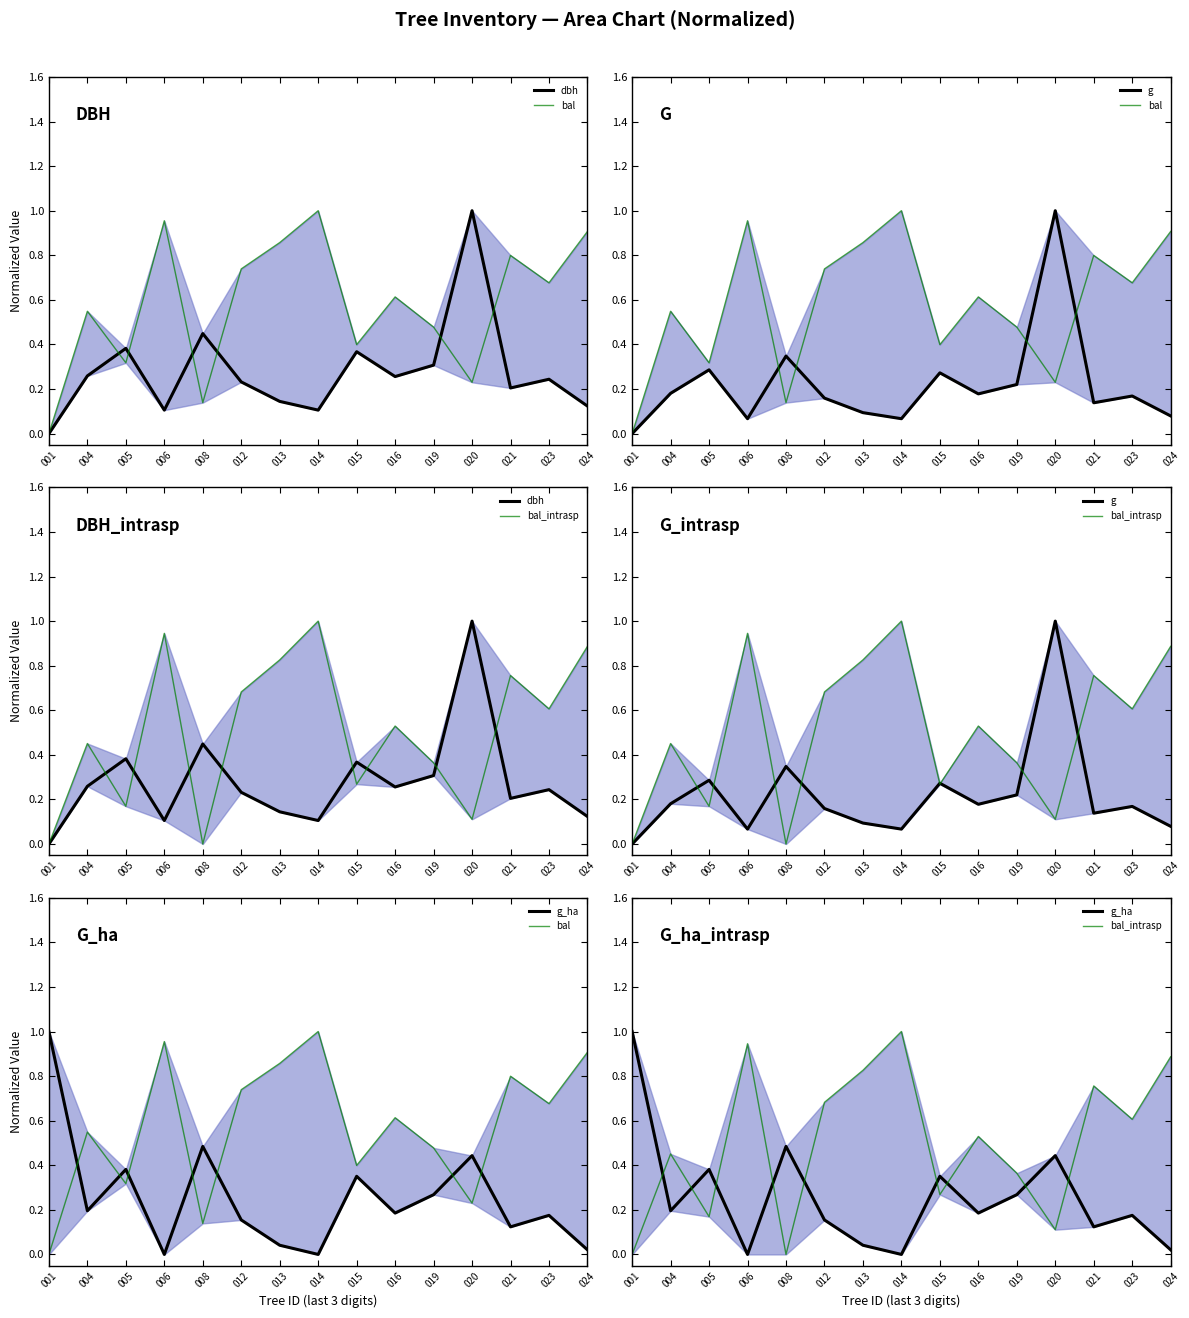

Which series has the largest total across all categories?

bal